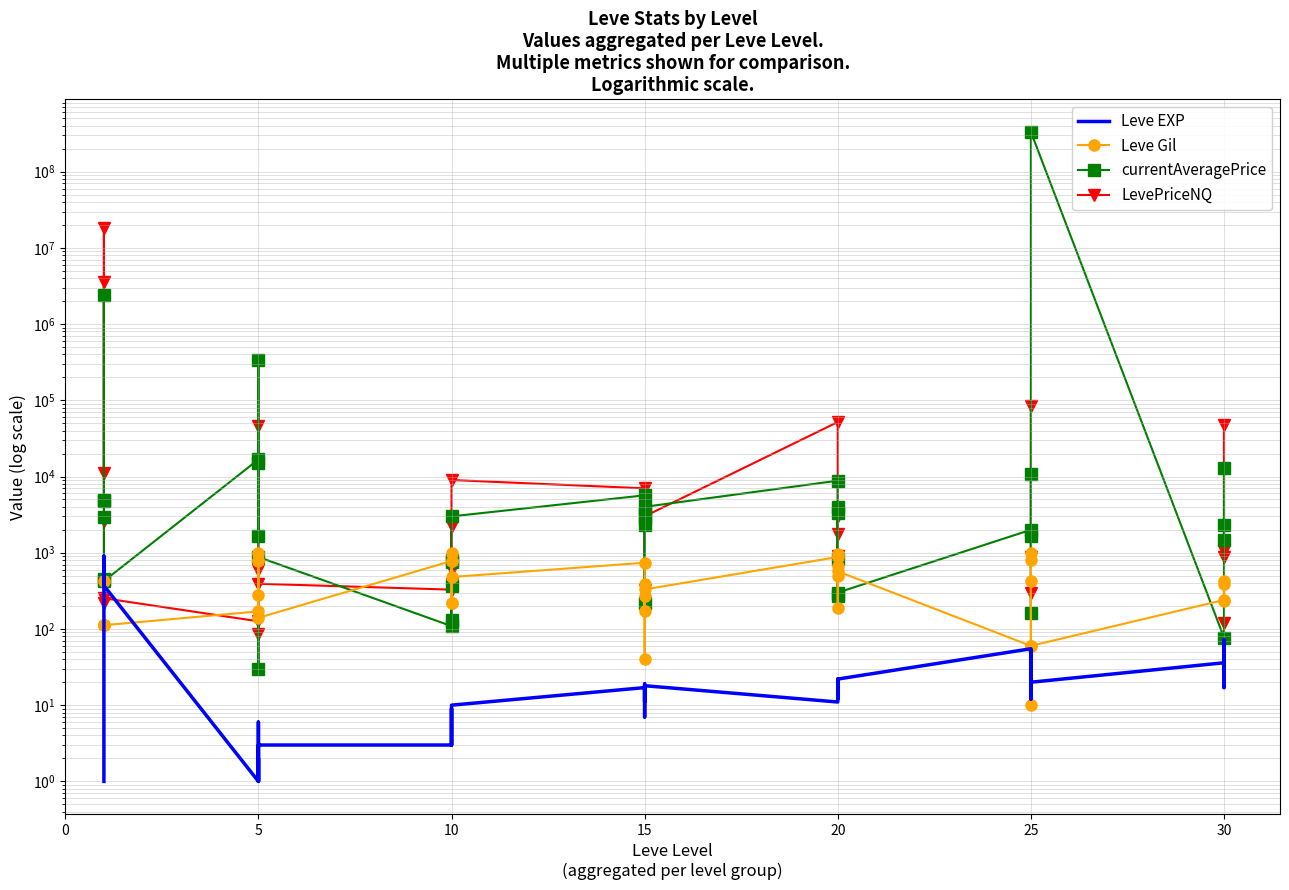

At how many categories does at least one series exceed 61635839?

1